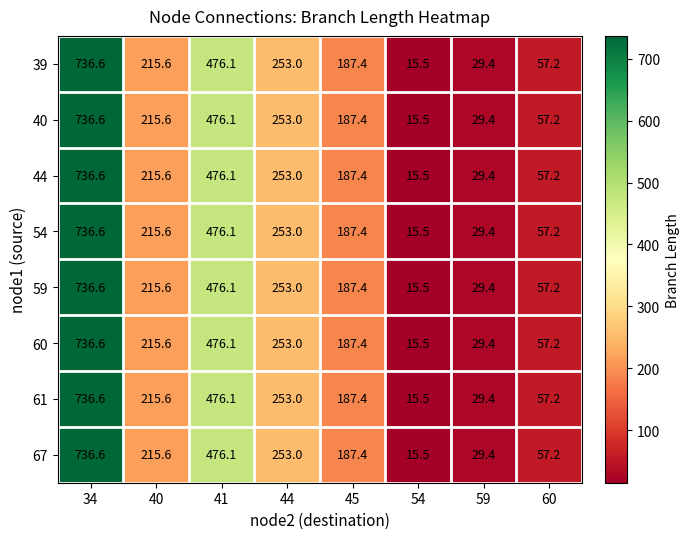

Is it true that 39 equals 736.6 at 34?

True